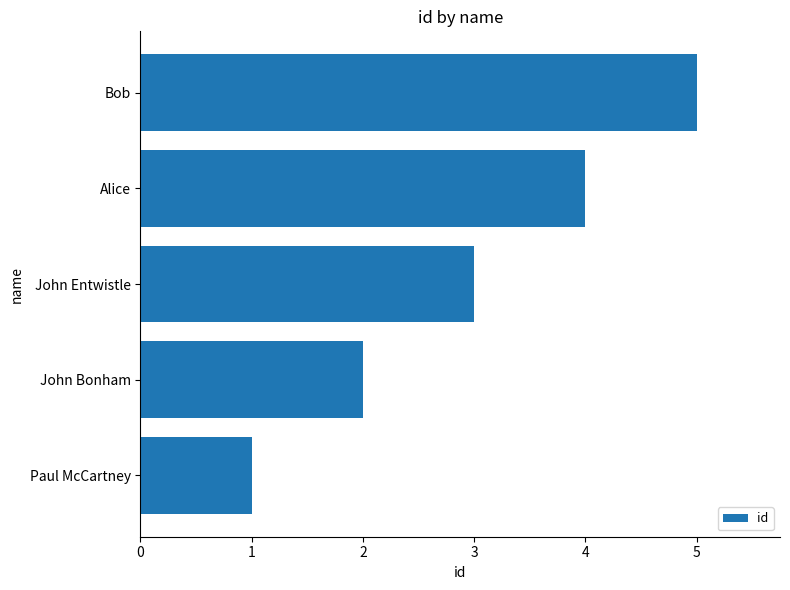

What is the greatest value displayed?

5